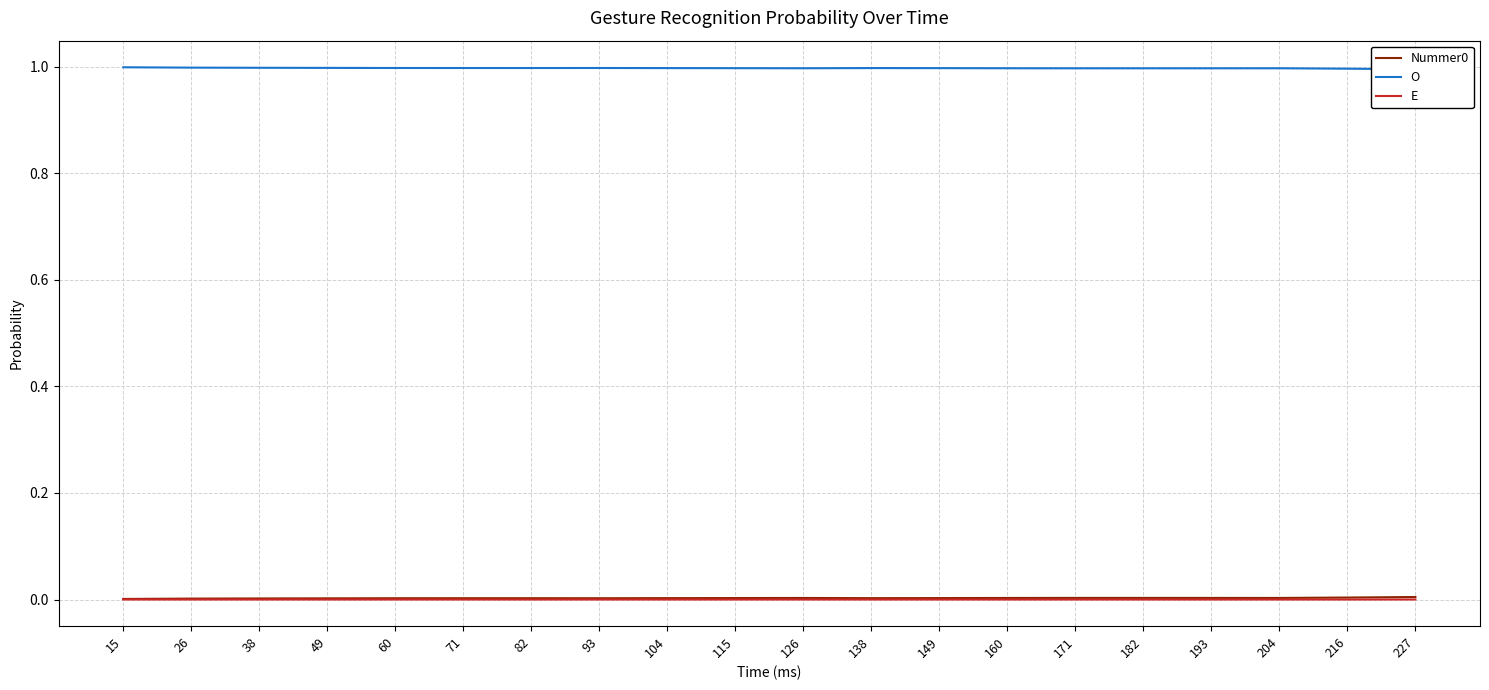

How many lines are shown in the chart?

3